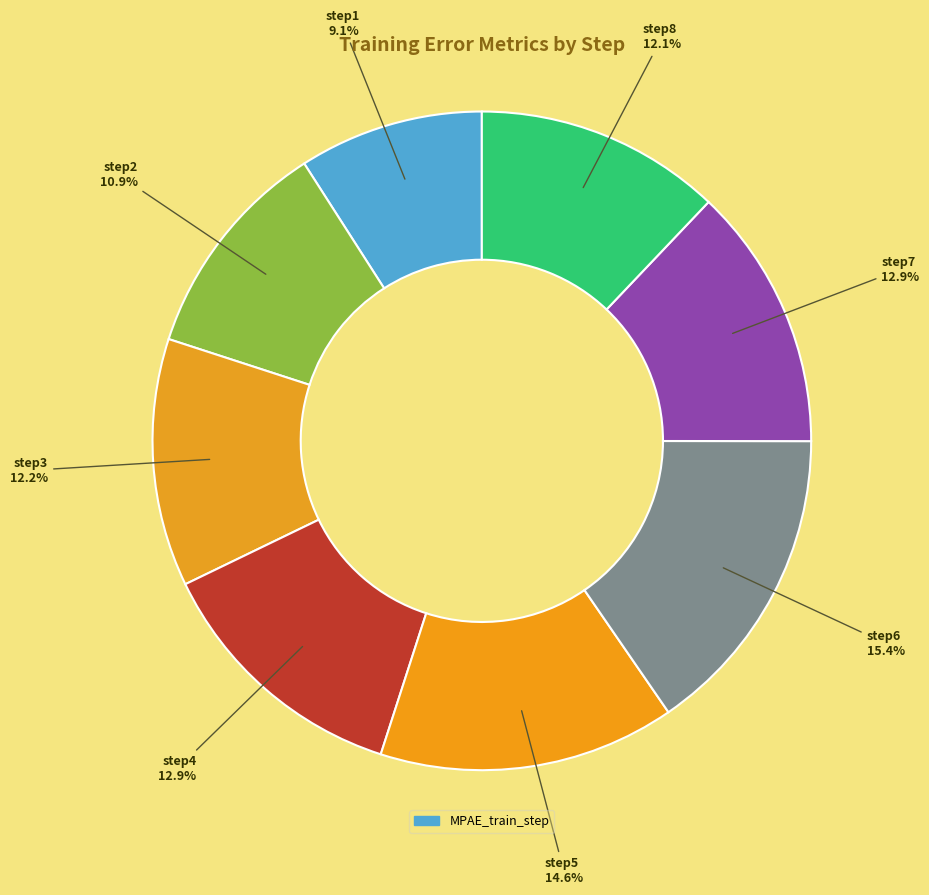

How many slices are in this pie chart?

8